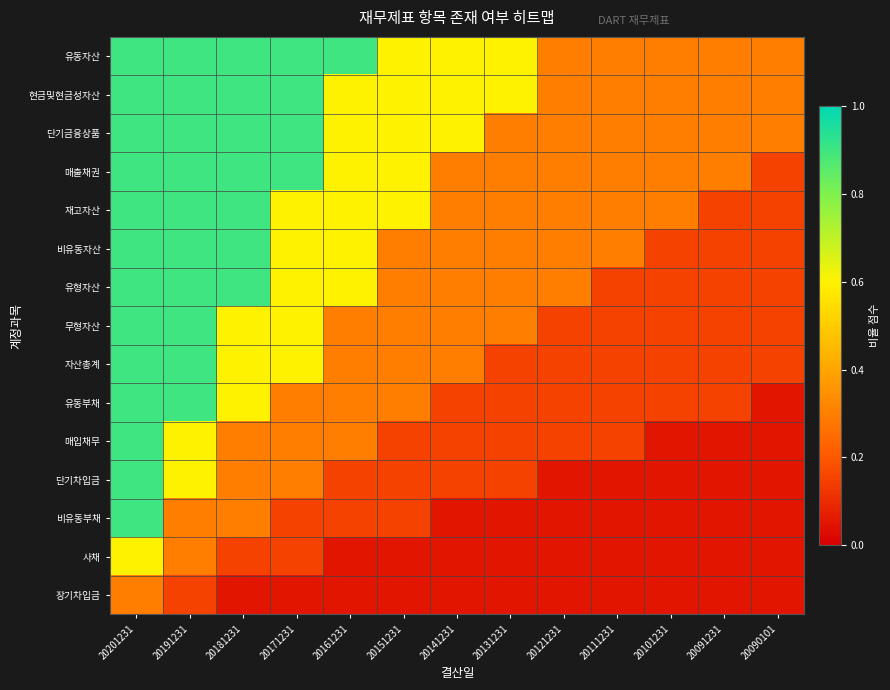

Count the number of data series in this chart.

15